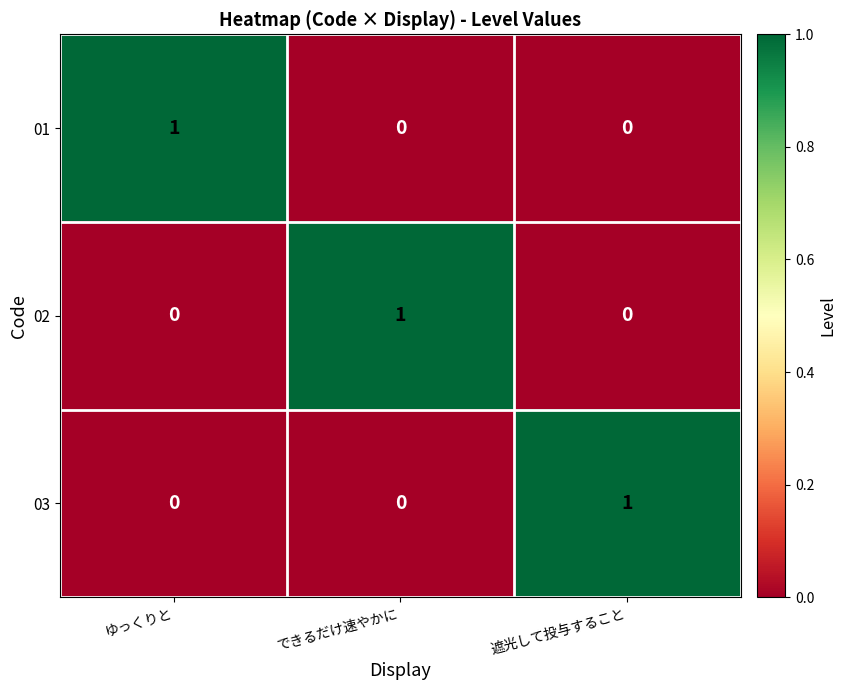

The 03 series shows 0 at ゆっくりと. True or false?

True